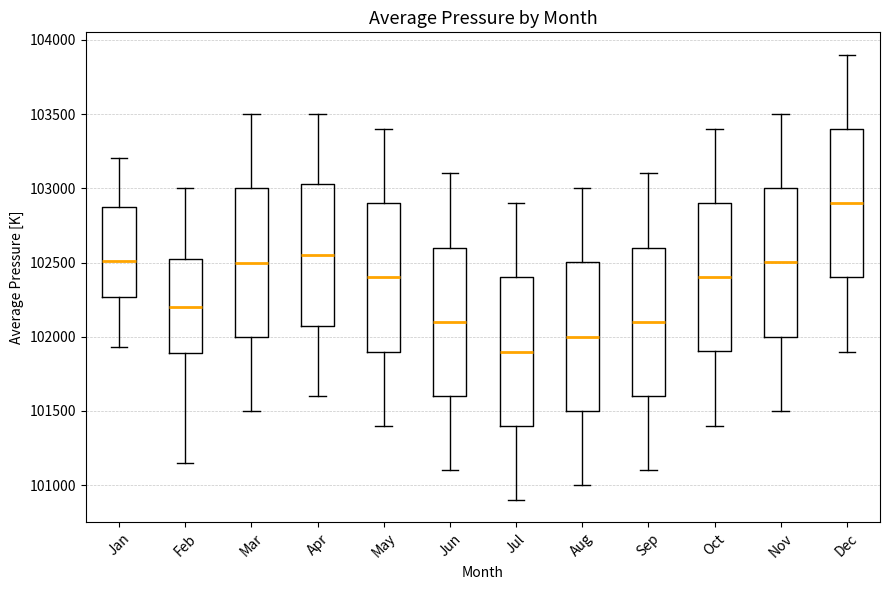

Reading left to right, transcribe this box plot: for each box, give where its median line is, the range the box spans, and where its two whiskers end, as read against the y-axis. The values are not printed on the chart, so give them approximately, as read against the axis.

Jan: median 102500, box 102250 to 102900, whiskers 101950 to 103200
Feb: median 102200, box 101900 to 102550, whiskers 101150 to 103000
Mar: median 102500, box 102000 to 103000, whiskers 101500 to 103500
Apr: median 102550, box 102100 to 103050, whiskers 101600 to 103500
May: median 102400, box 101900 to 102900, whiskers 101400 to 103400
Jun: median 102100, box 101600 to 102600, whiskers 101100 to 103100
Jul: median 101900, box 101400 to 102400, whiskers 100900 to 102900
Aug: median 102000, box 101500 to 102500, whiskers 101000 to 103000
Sep: median 102100, box 101600 to 102600, whiskers 101100 to 103100
Oct: median 102400, box 101900 to 102900, whiskers 101400 to 103400
Nov: median 102500, box 102000 to 103000, whiskers 101500 to 103500
Dec: median 102900, box 102400 to 103400, whiskers 101900 to 103900